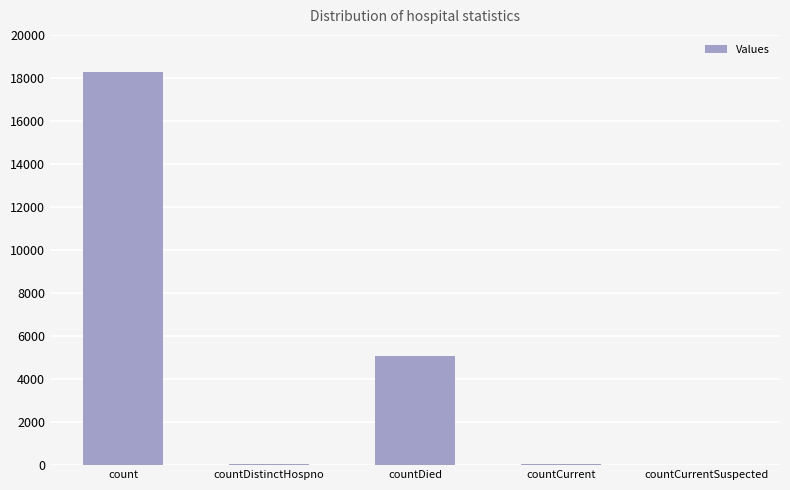

At which label is the value closest to 9144?

countDied